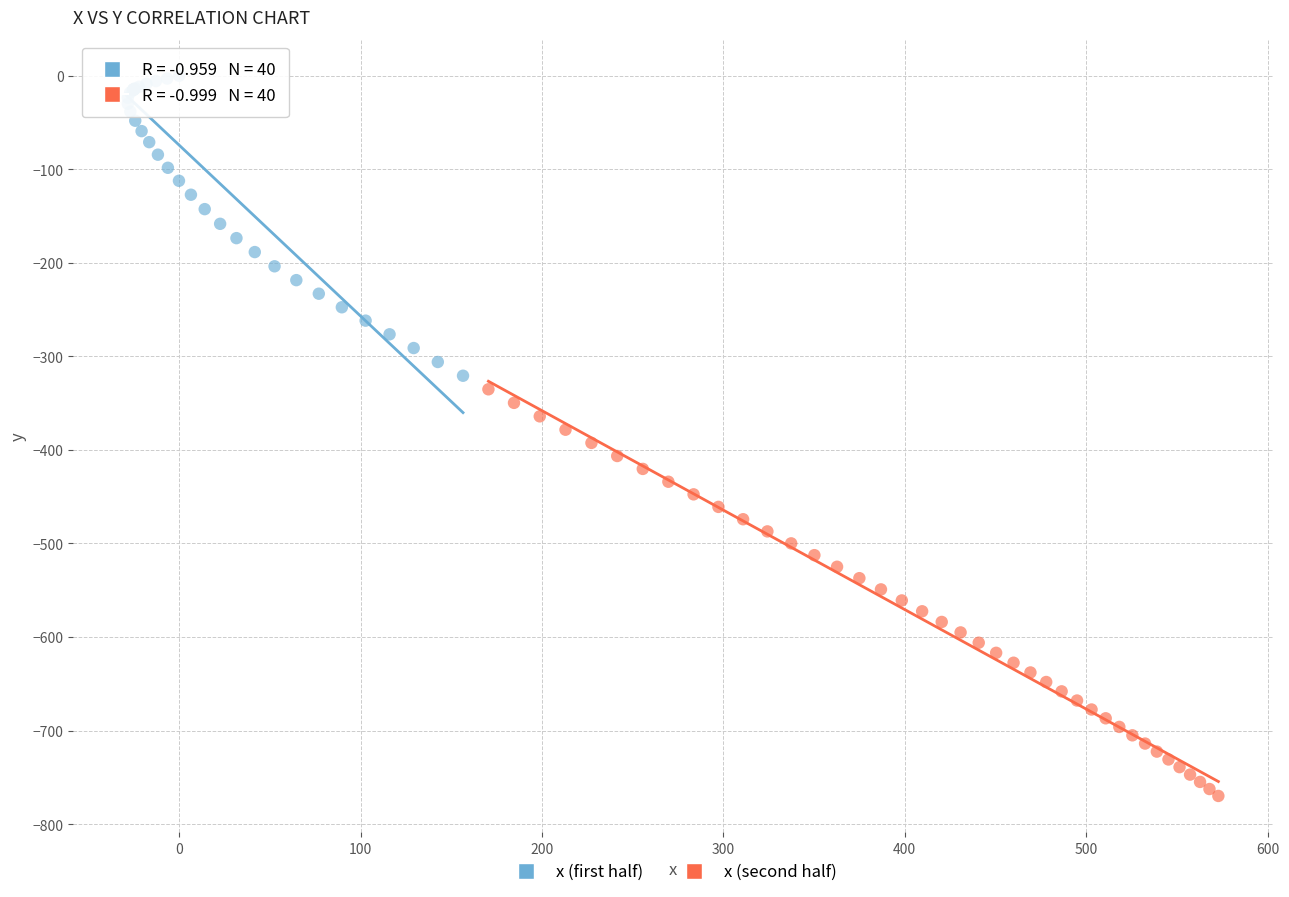

Which series reaches the maximum Y coordinate?

x (first half)